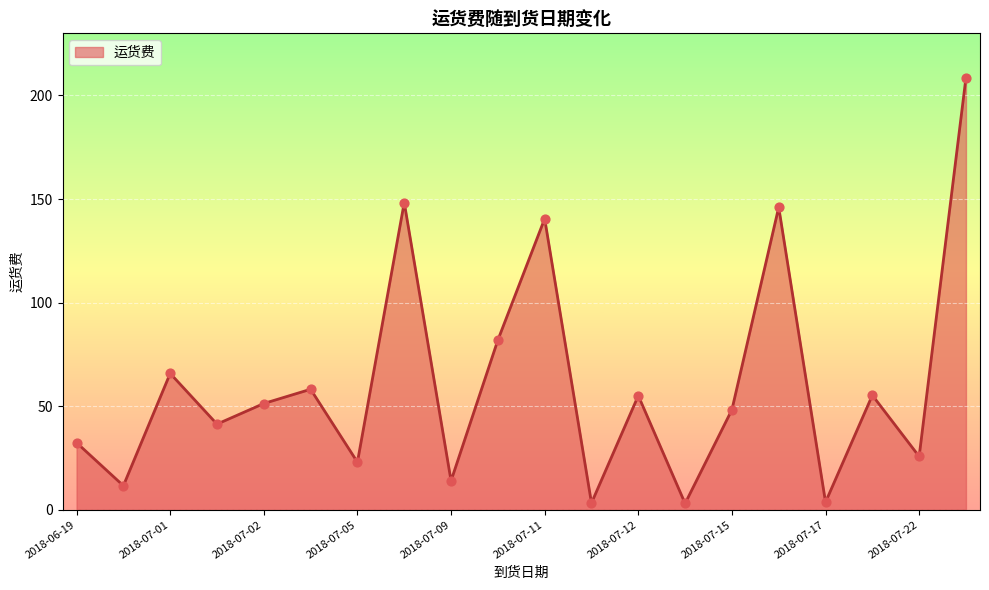

What is the difference between the maximum and minimum values?

205.5